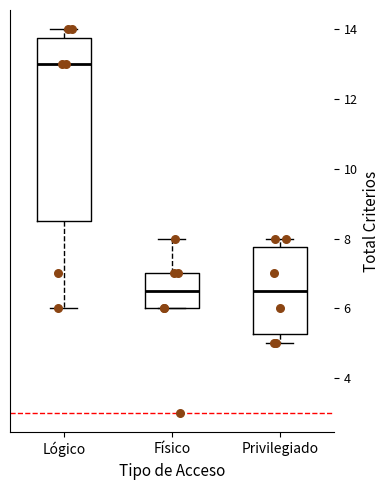

Reading left to right, transcribe this box plot: for each box, give where its median line is, the range the box spans, and where its two whiskers end, as read against the y-axis. The values are not printed on the chart, so give them approximately, as read against the axis.

Lógico: median 13.0, box 8.6 to 13.8, whiskers 6.0 to 14.0
Físico: median 6.6, box 6.0 to 7.0, whiskers 6.0 to 8.0
Privilegiado: median 6.6, box 5.2 to 7.8, whiskers 5.0 to 8.0